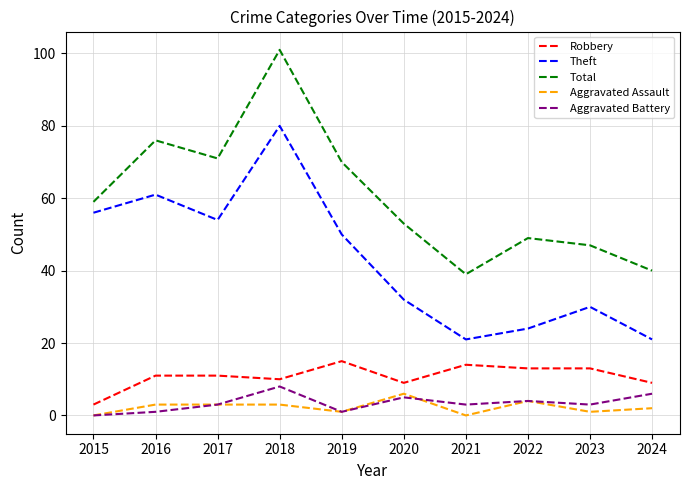

True or false: Total has a value of 103 at 2019.

False